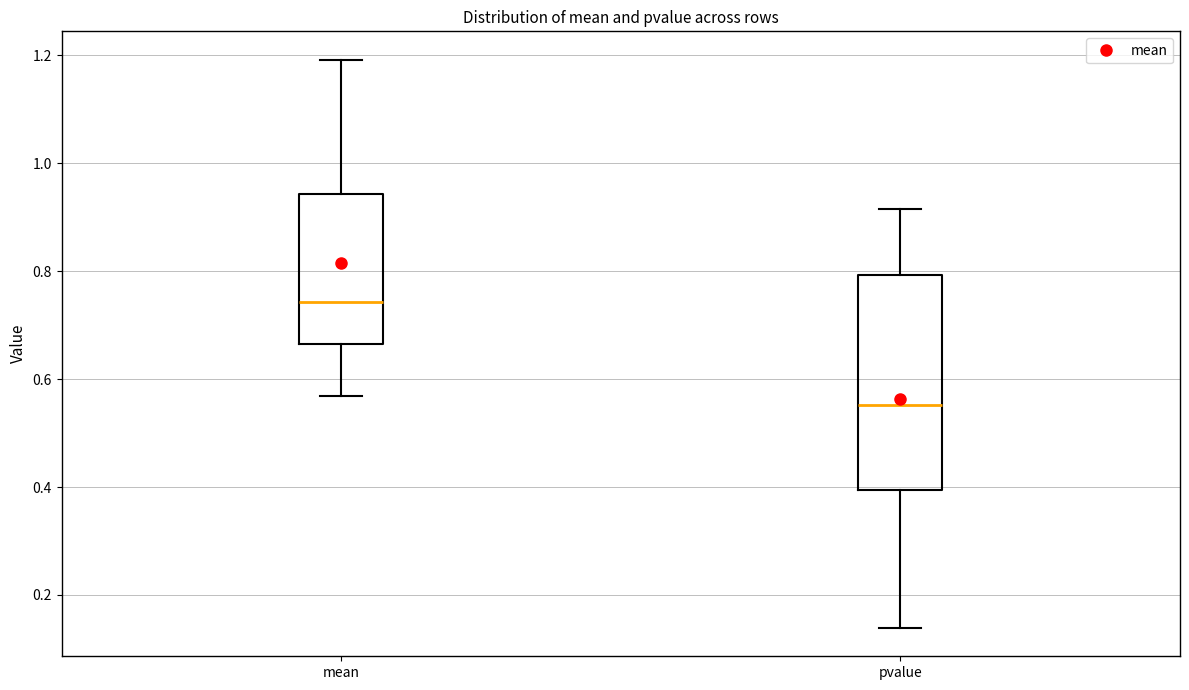

Where does the upper whisker of the box for mean end on the y-axis? The values are not printed on the chart, so give them approximately, as read against the axis.

1.20